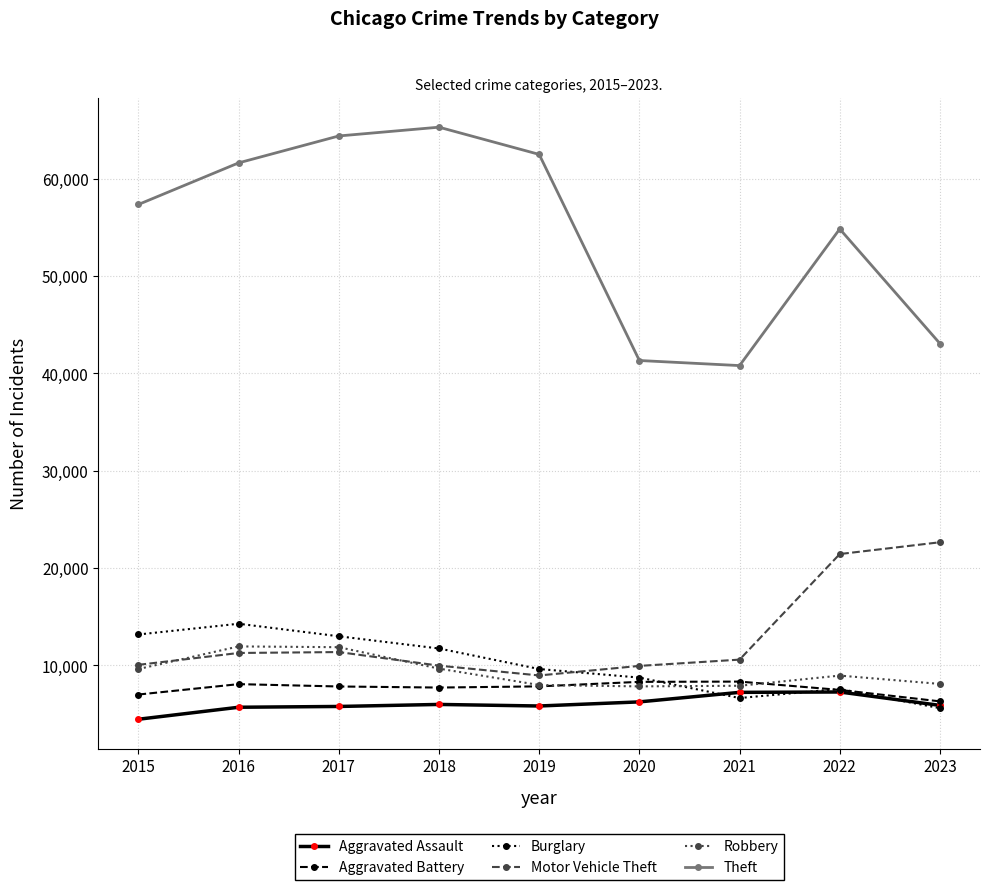

What is the sum of the Robbery values at 2017 and 2019?

19875